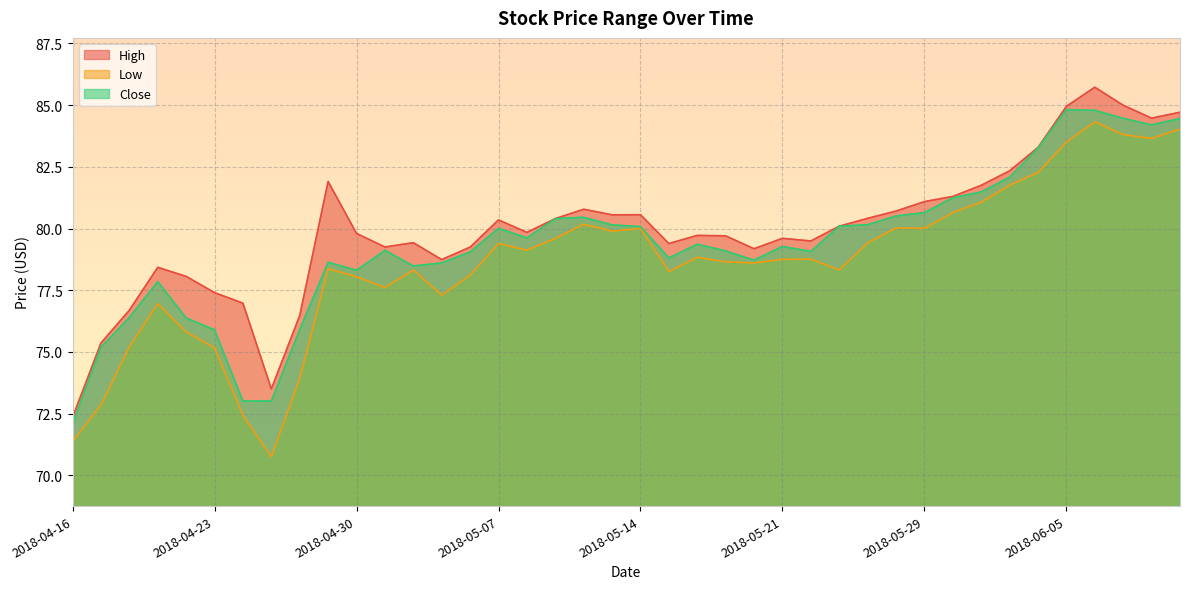

Is the value of Low at 2018-05-16 greater than the value of Close at 2018-04-23?

Yes